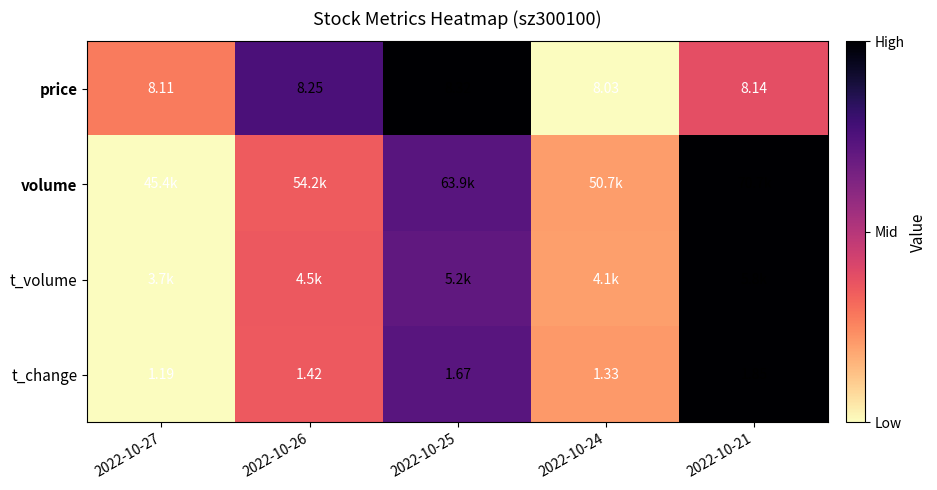

Is the value of t_change at 2022-10-24 greater than the value of price at 2022-10-25?

No